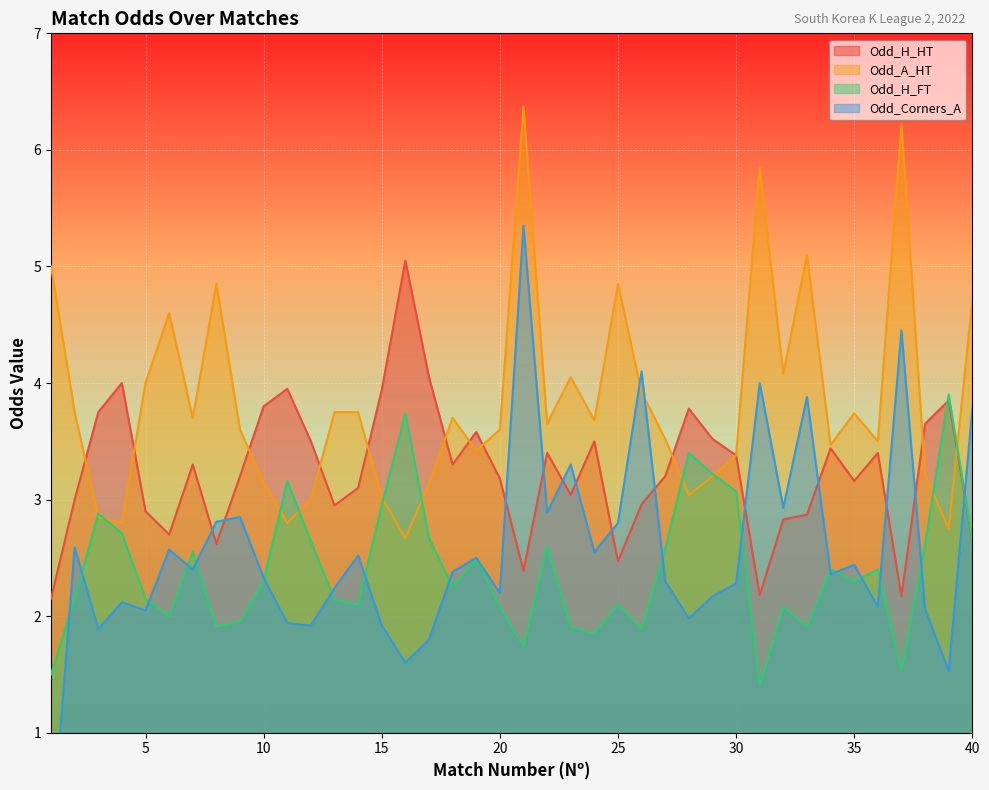

What is the sum of the Odd_H_FT values at 10 and 28?

5.7